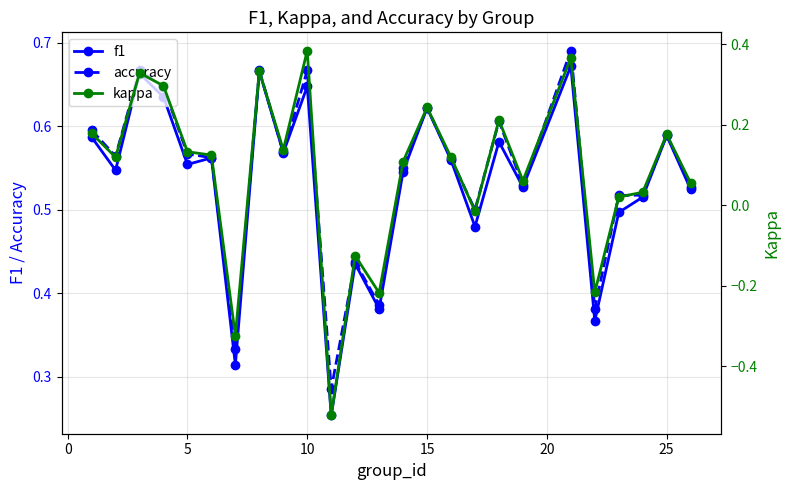

What are all the series names shown in the legend?

f1, accuracy, kappa